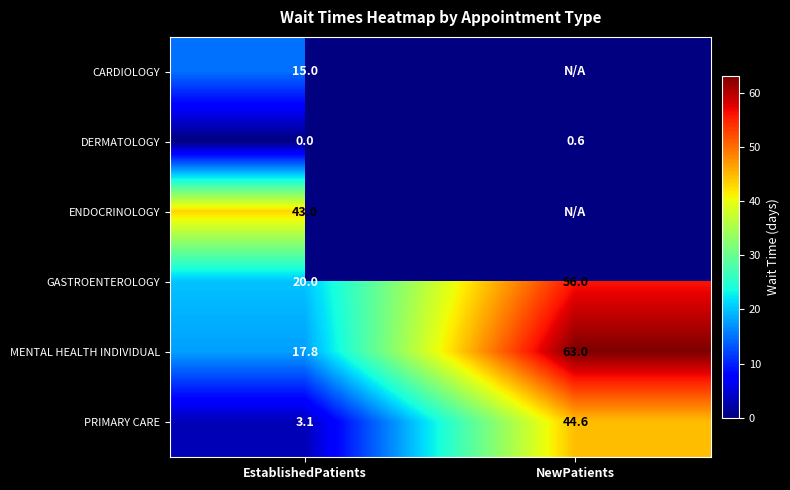

Is it true that PRIMARY CARE equals 1.8 at EstablishedPatients?

False